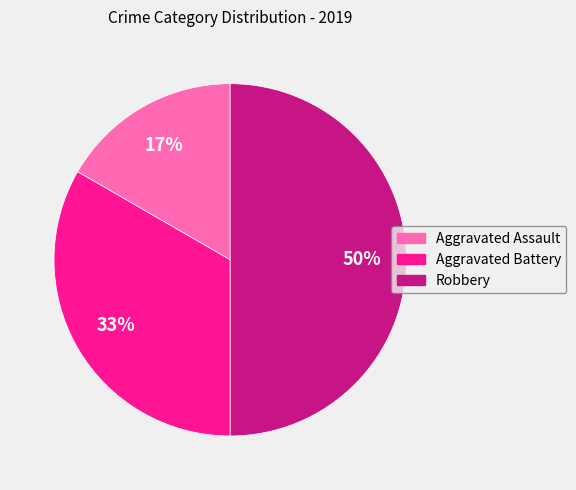

Does Aggravated Assault account for over 50% of the chart?

No